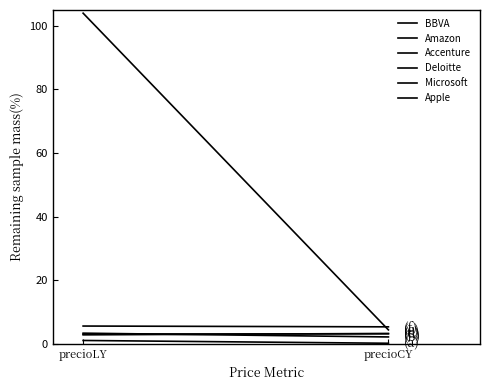

True or false: Accenture has a value of 3.2 at precioCY.

True